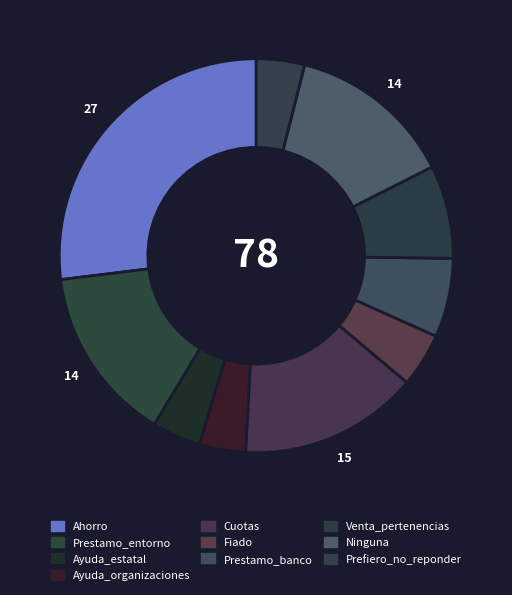

What is the ratio of the value at Cuotas to the value at Ayuda_estatal?

3.7